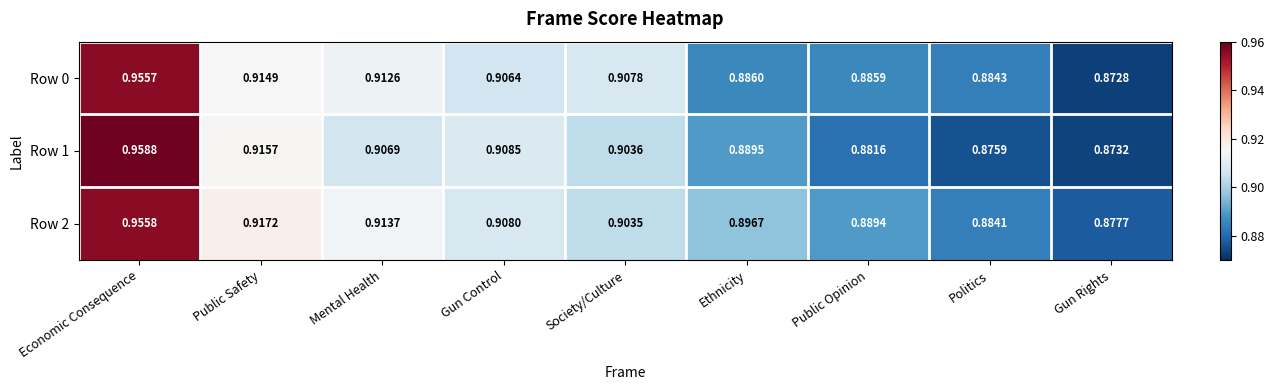

Which category has the lowest value in the Row 2 series?

Gun Rights